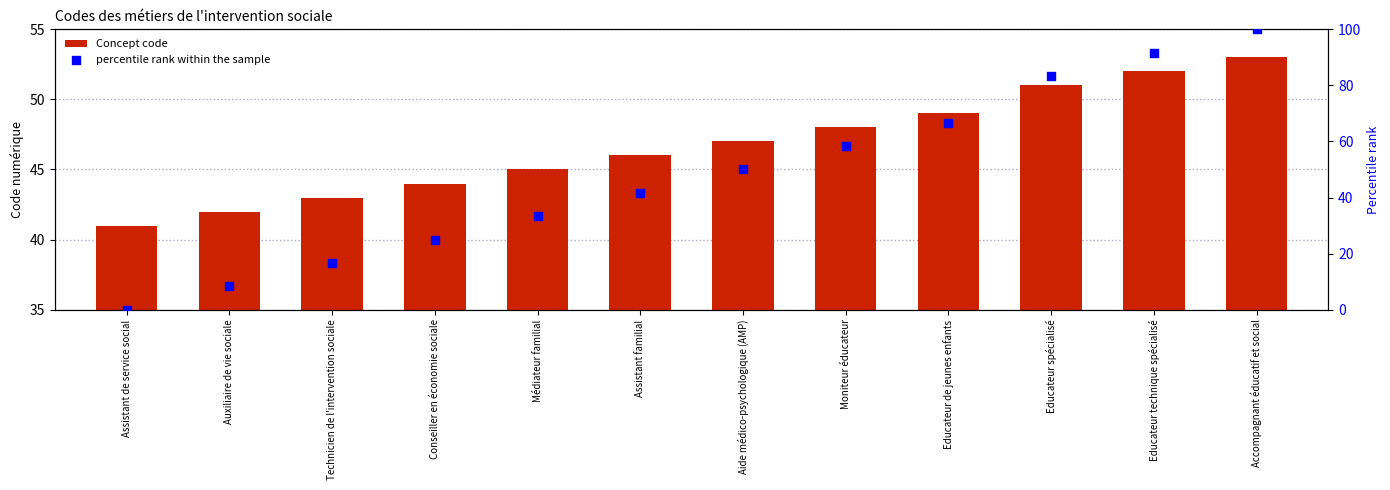

What are all the series names shown in the legend?

Concept code, percentile rank within the sample